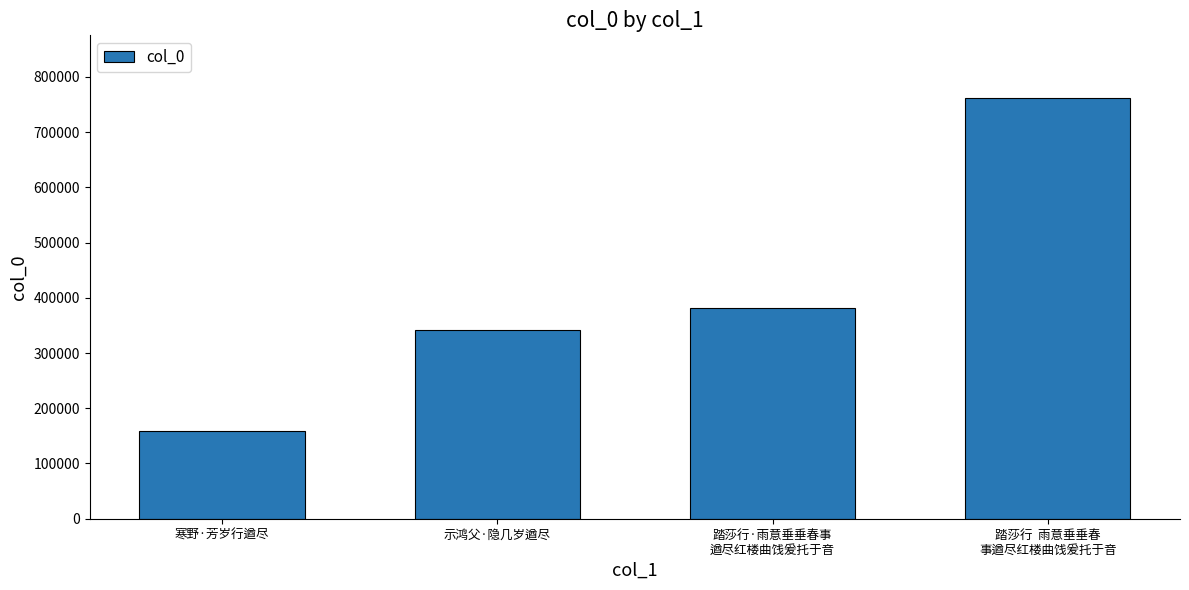

Are the bars grouped side by side (vs. stacked)?

No